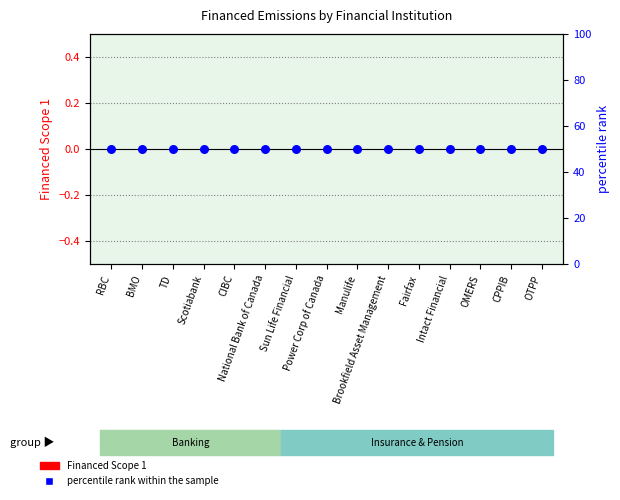

What is the total value across all series at Fairfax?

50